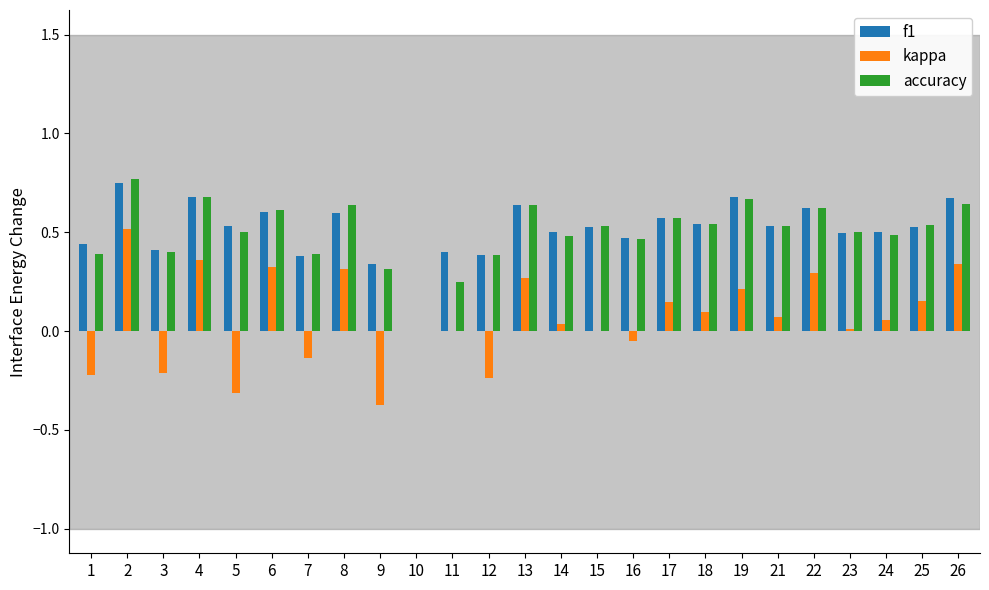

The accuracy series shows 0.2 at 11. True or false?

True